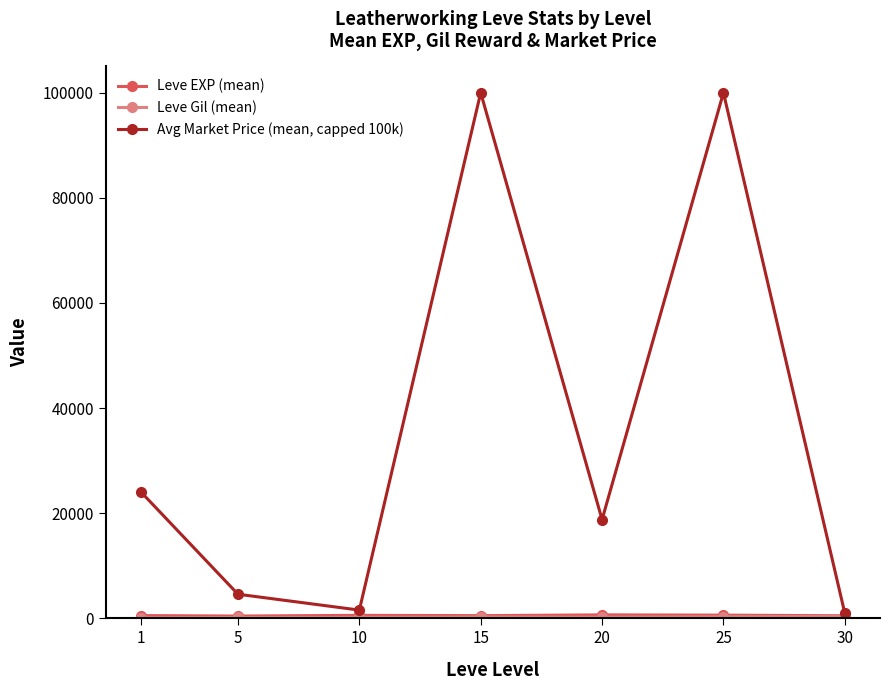

True or false: Avg Market Price (mean, capped 100k) has a value of 100000.0 at 15.

True